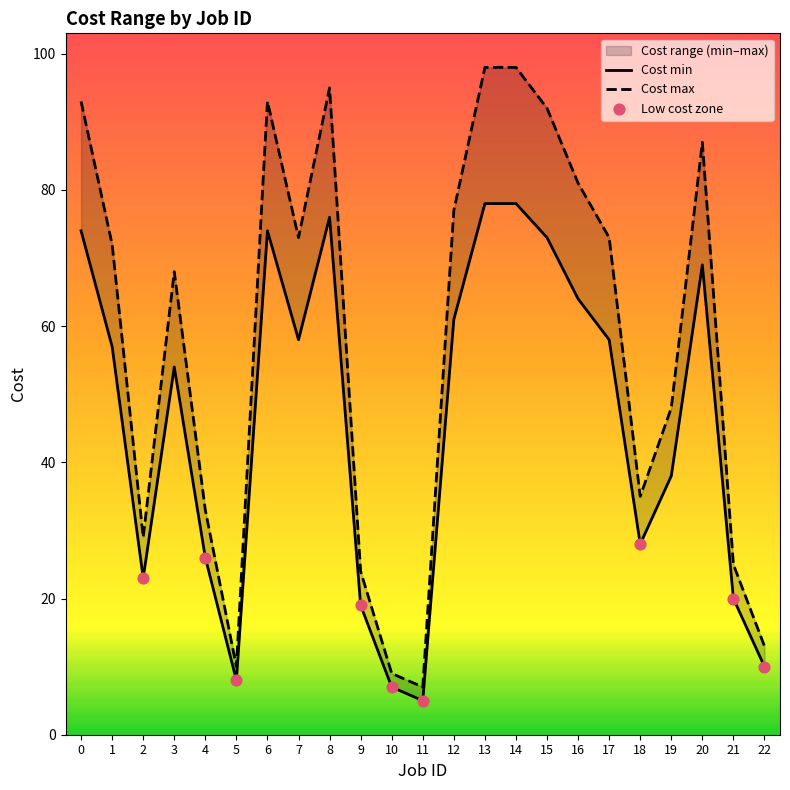

Is the value of Cost max at 6 greater than the value of Cost min at 2?

Yes